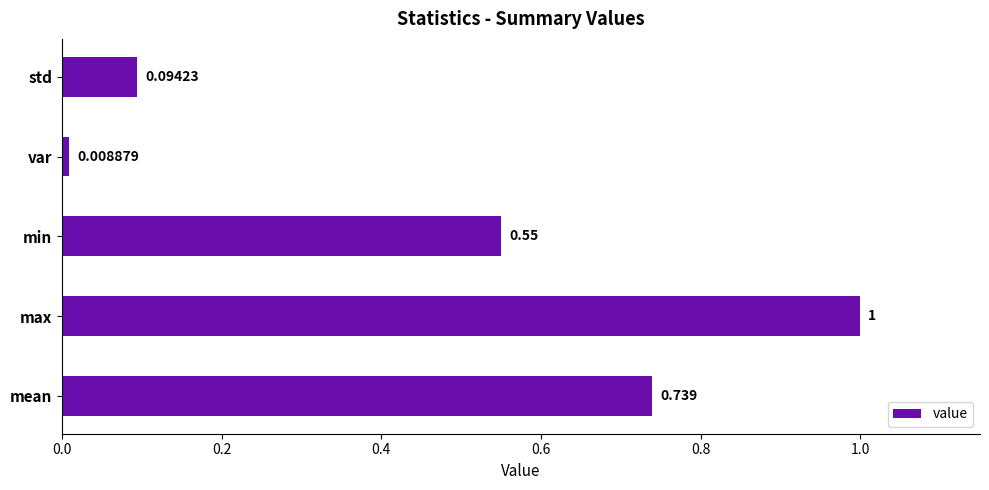

Rank the categories by value from lowest to highest.

var, std, min, mean, max